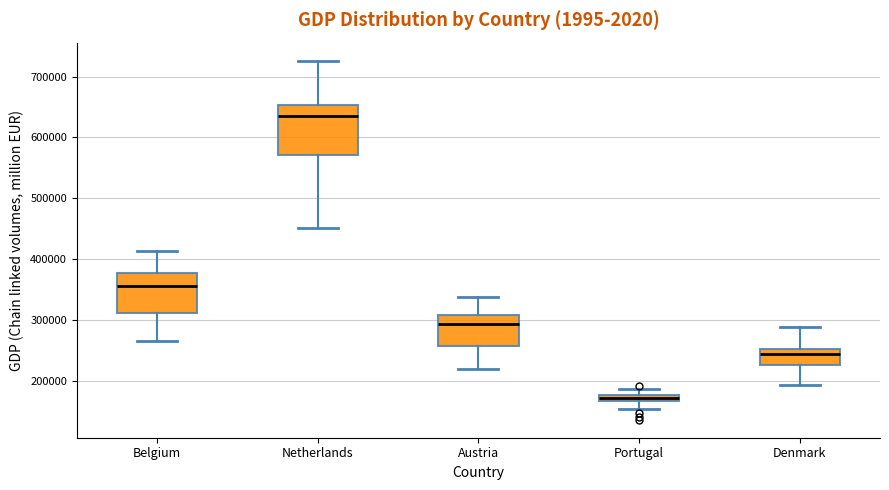

Which box is the tallest, from its lower edge to its upper edge?

Netherlands